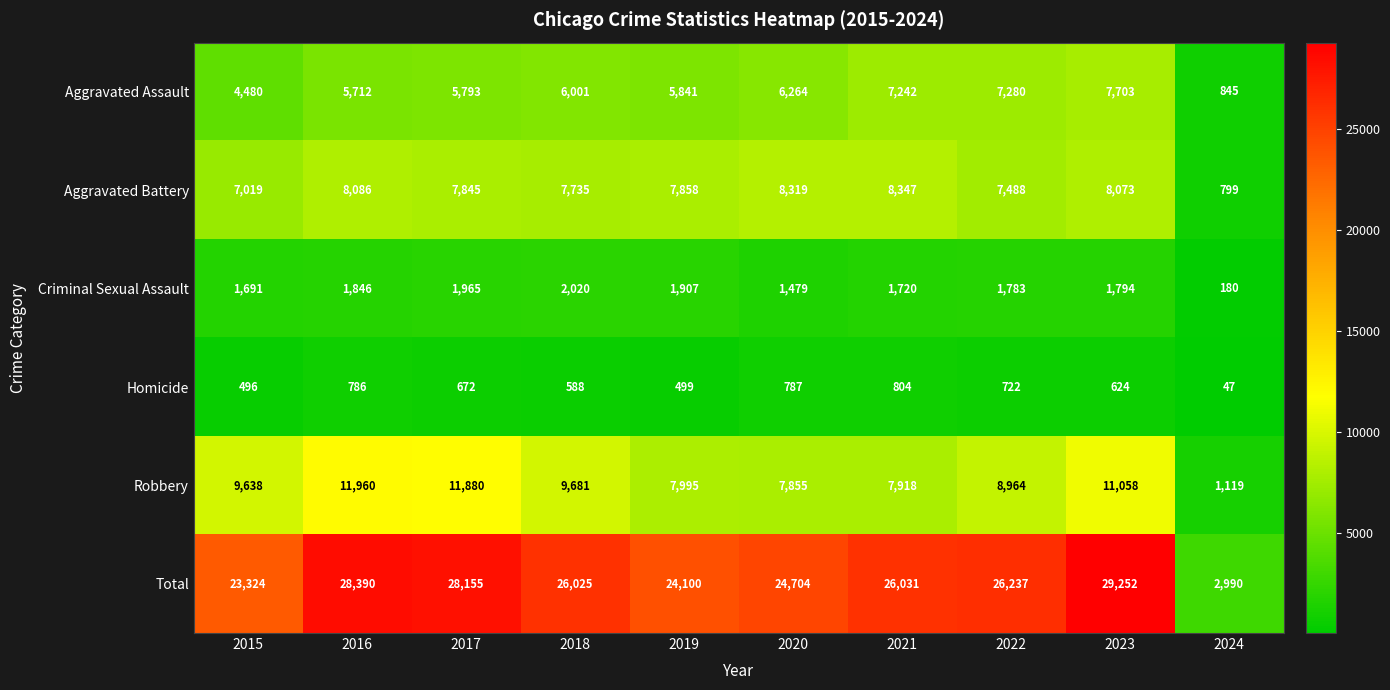

Which series changed the most between 2020 and 2023?

Total